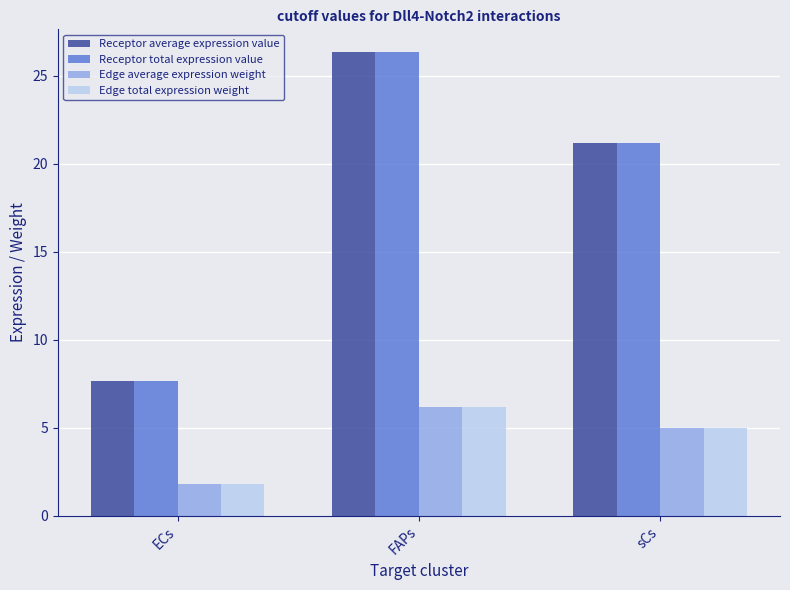

What is the sum of all Edge total expression weight values?

13.0